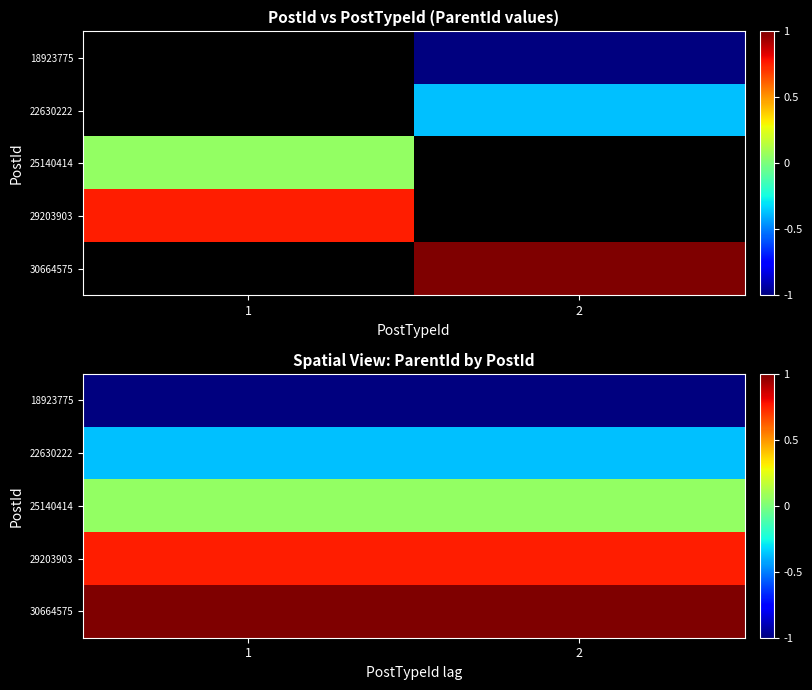

The row_1 series shows -0.6 at 1. True or false?

False